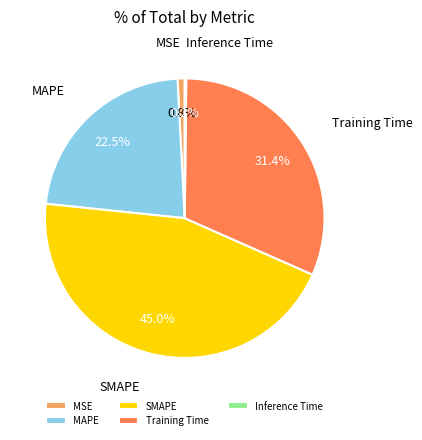

Is Training Time the majority of the pie?

No